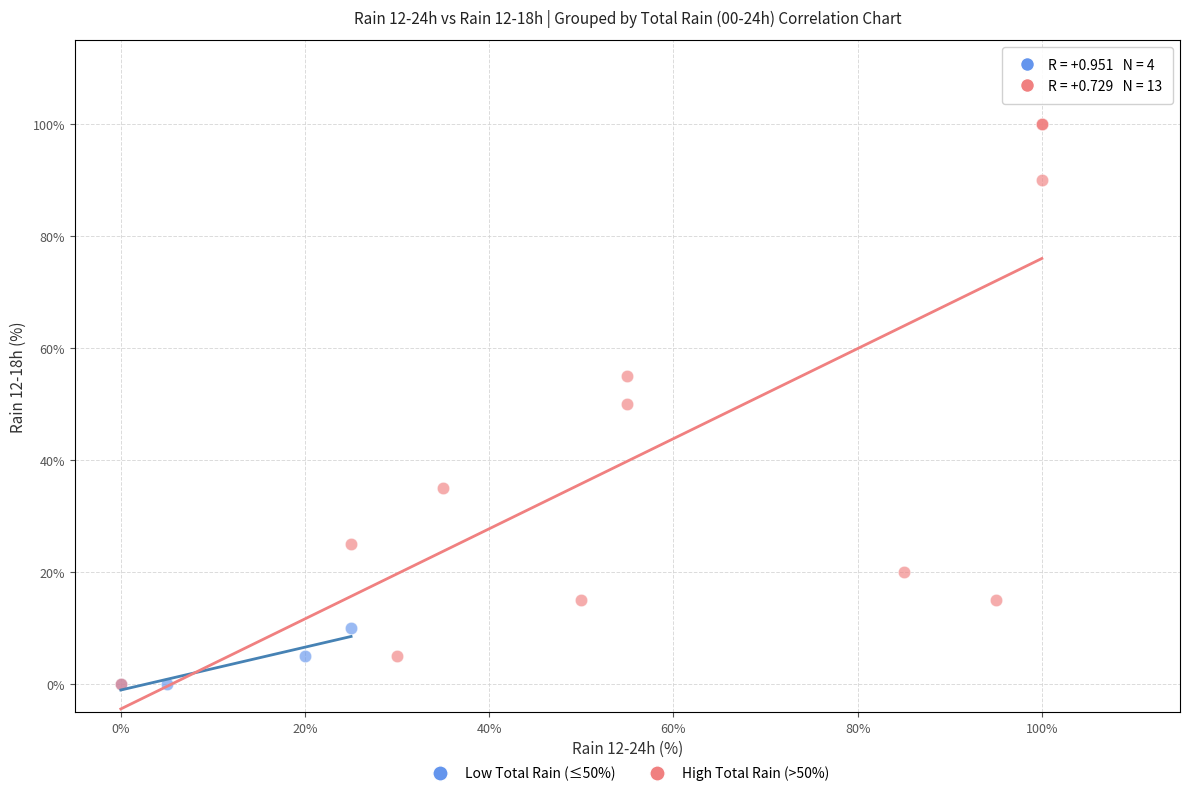

Which series has the widest spread of Y values?

High Total Rain (>50%)